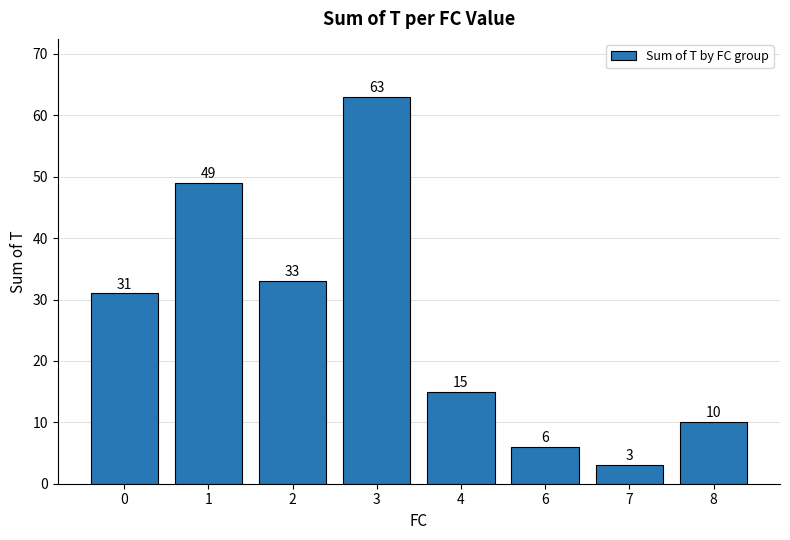

The chart shows a value of 31 at 0. True or false?

True